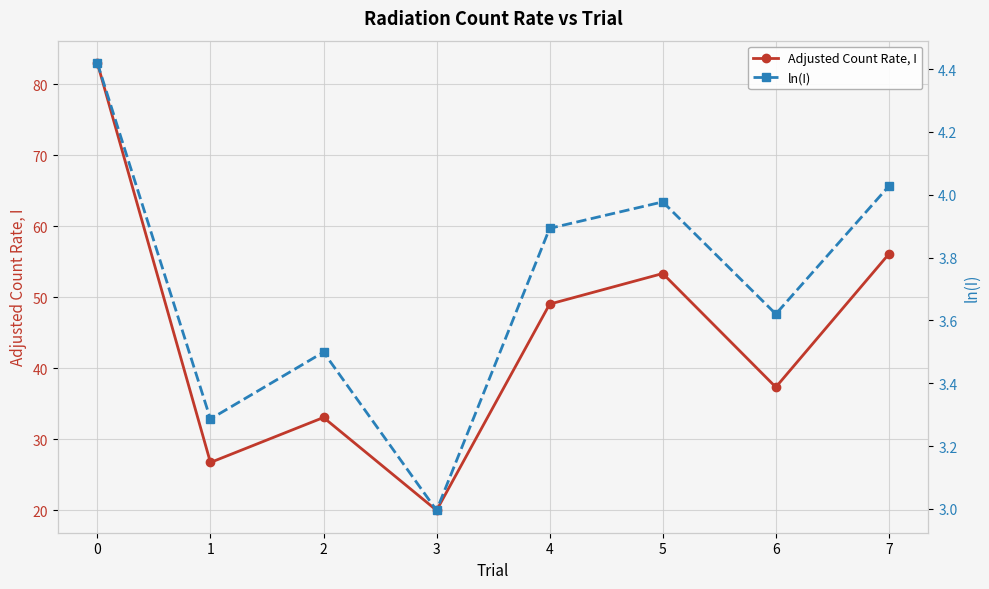

How many values in the Adjusted Count Rate, I series exceed 49?

4